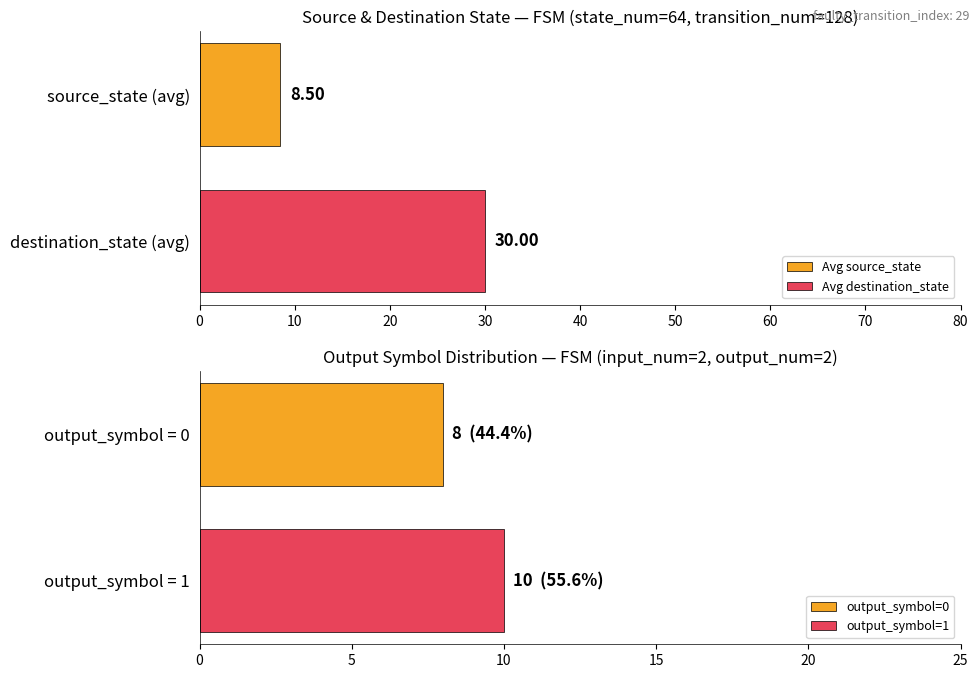

What is the difference between the highest and lowest values at 8?

11